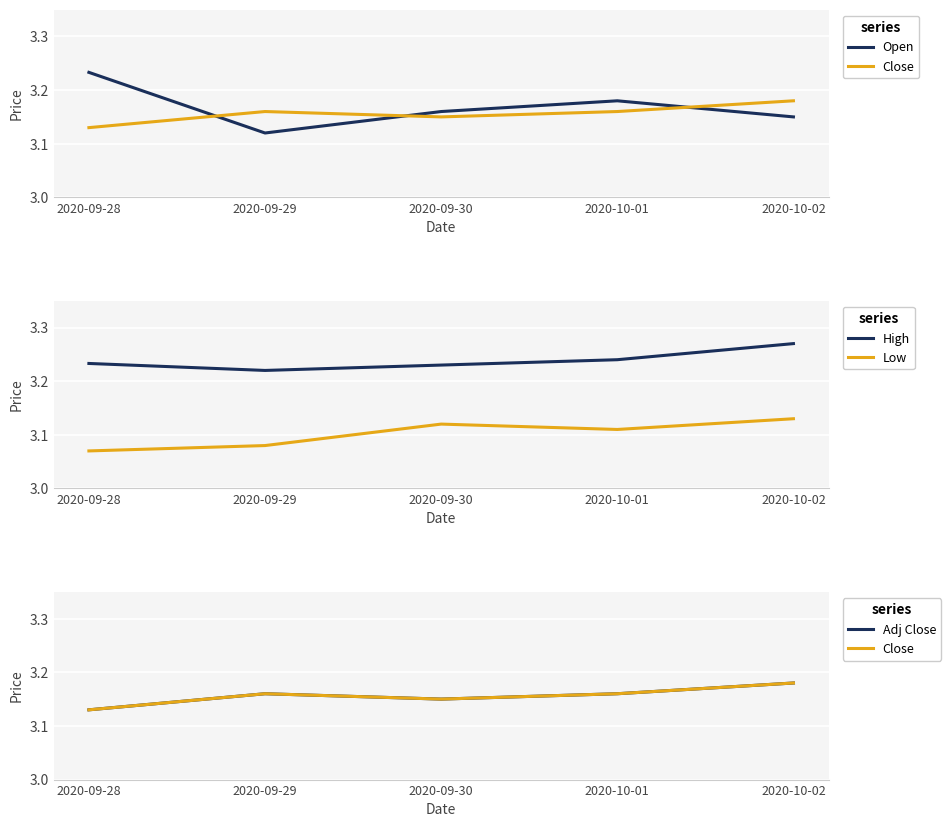

Which series changed the most between 2020-09-29 and 2020-10-01?

Open